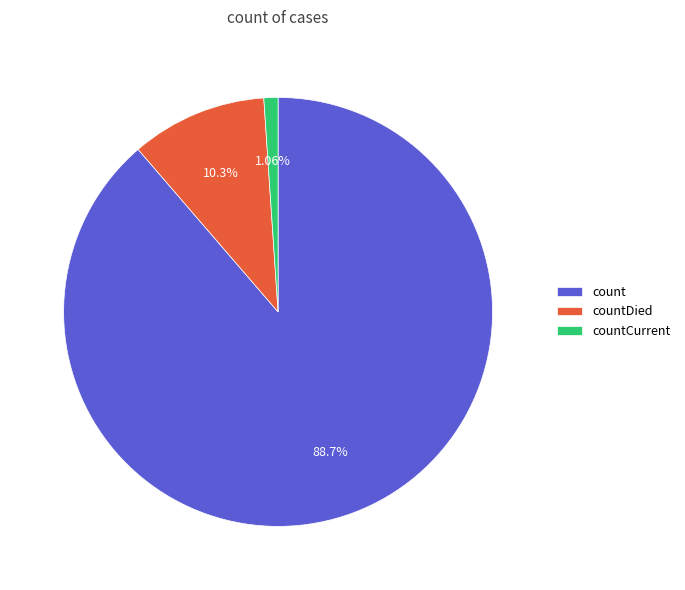

Which has a higher value, count or countDied?

count